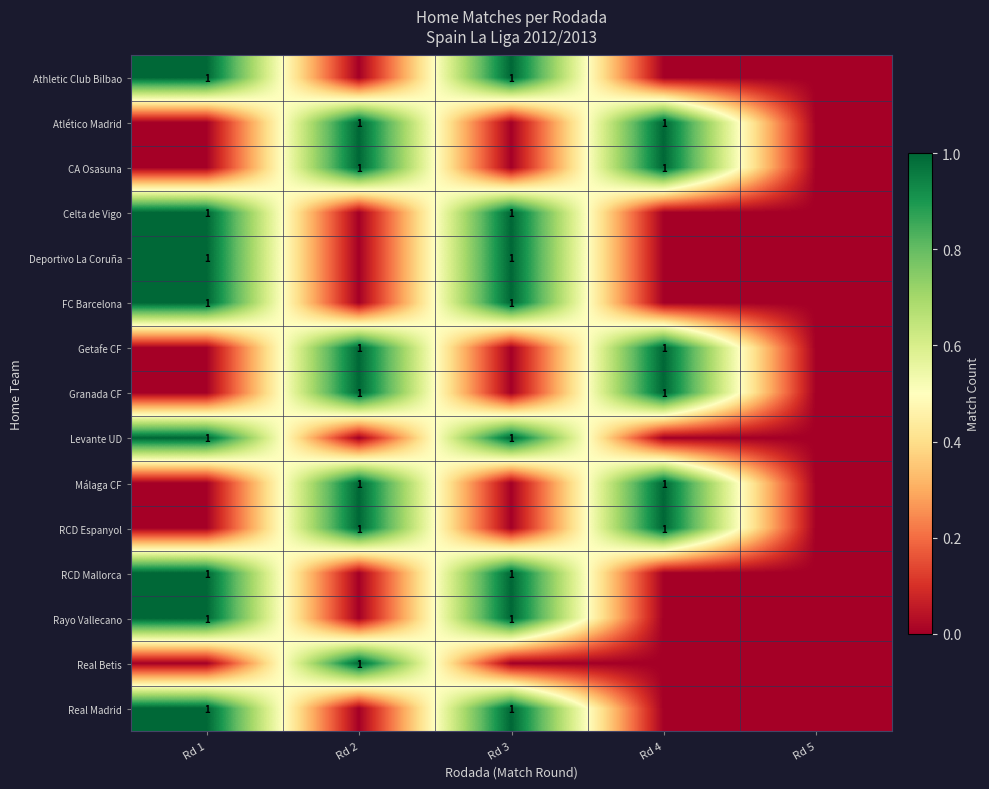

At which category is the sum across all series the highest?

Rd 1